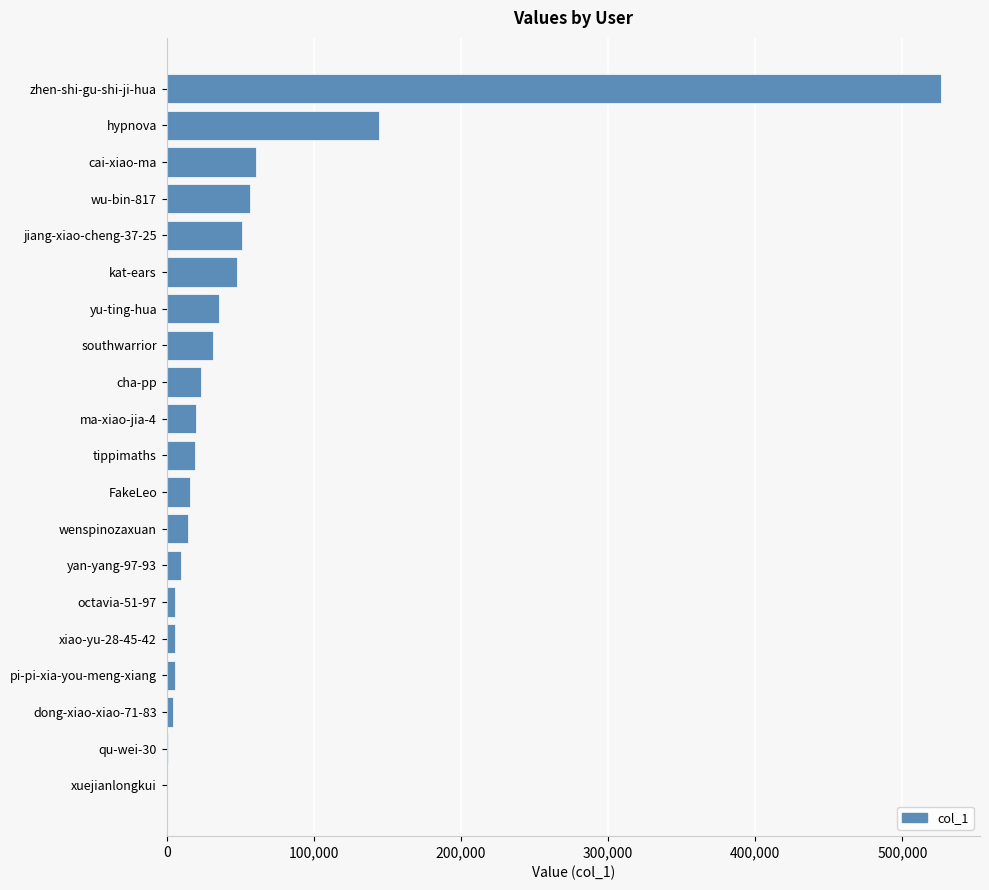

At which label is the value closest to 263287?

hypnova